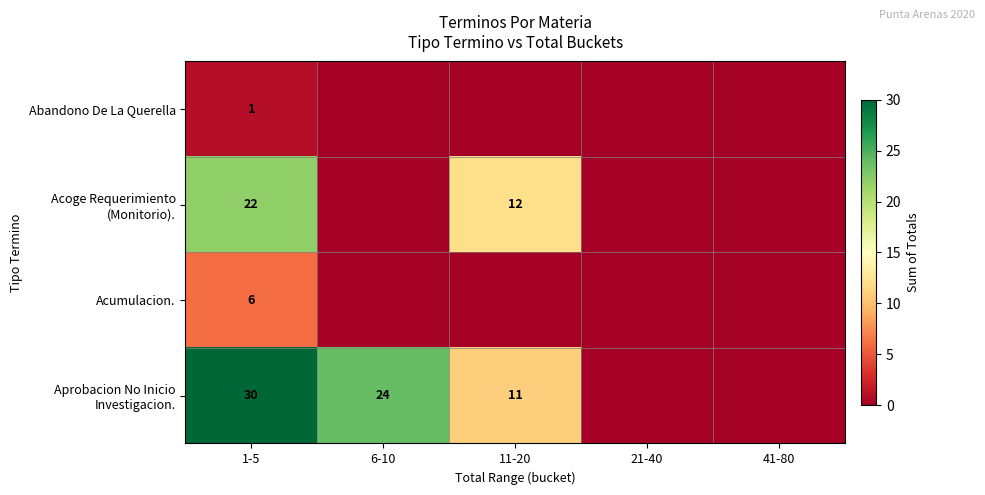

What is the difference between the highest and lowest values at 1-5?

29